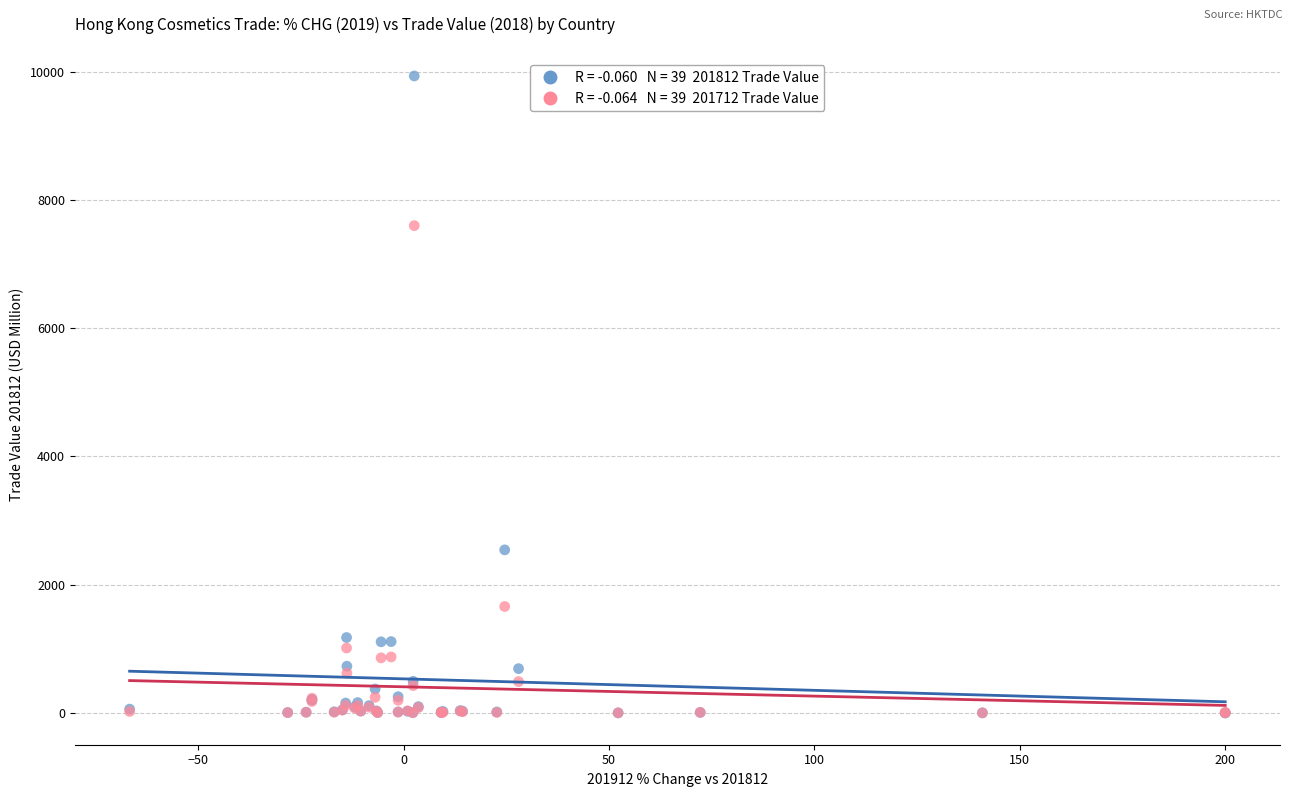

Across all series, what Y value is closest to 4966?

2542.2